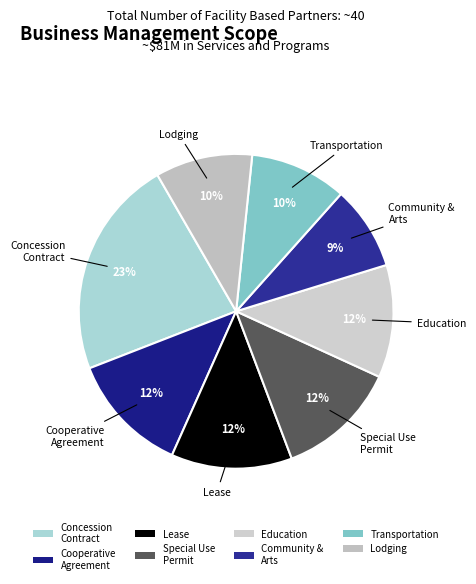

What is the ratio of the value at Concession Contract to the value at Community & Arts?

2.6